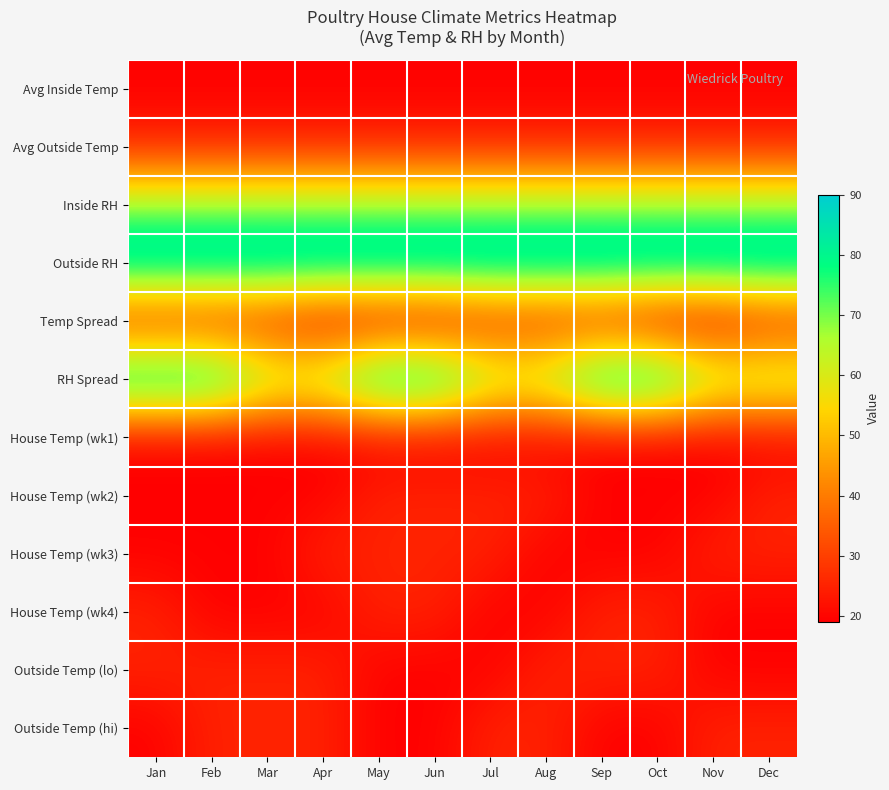

At which category is the sum across all series the highest?

Jan